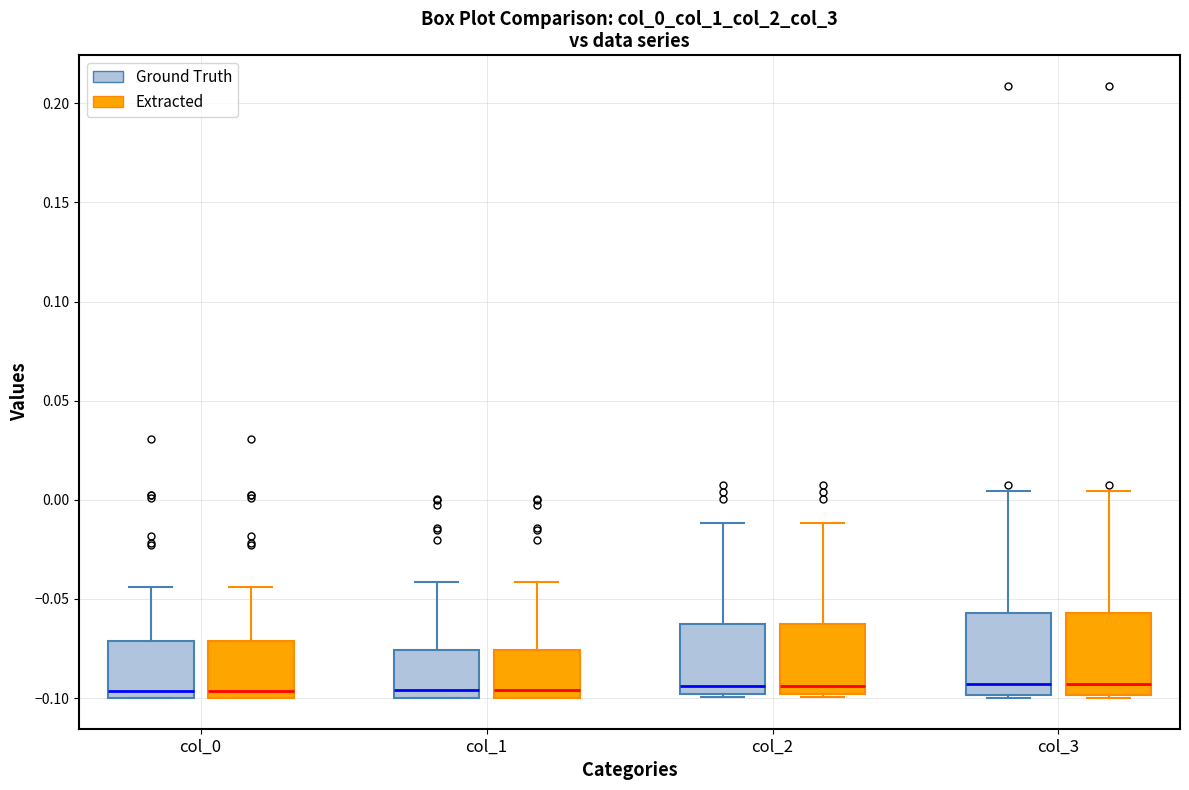

Reading left to right, transcribe this box plot: for each box, give where its median line is, the range the box spans, and where its two whiskers end, as read against the y-axis. The values are not printed on the chart, so give them approximately, as read against the axis.

col_0 (Ground Truth): median -0.095, box -0.100 to -0.070, whiskers -0.100 to -0.045
col_0 (Extracted): median -0.095, box -0.100 to -0.070, whiskers -0.100 to -0.045
col_1 (Ground Truth): median -0.095, box -0.100 to -0.075, whiskers -0.100 to -0.040
col_1 (Extracted): median -0.095, box -0.100 to -0.075, whiskers -0.100 to -0.040
col_2 (Ground Truth): median -0.095, box -0.100 to -0.065, whiskers -0.100 (just below the box's lower edge) to -0.010
col_2 (Extracted): median -0.095, box -0.100 to -0.065, whiskers -0.100 (just below the box's lower edge) to -0.010
col_3 (Ground Truth): median -0.095, box -0.100 to -0.055, whiskers -0.100 to 0.005
col_3 (Extracted): median -0.095, box -0.100 to -0.055, whiskers -0.100 to 0.005